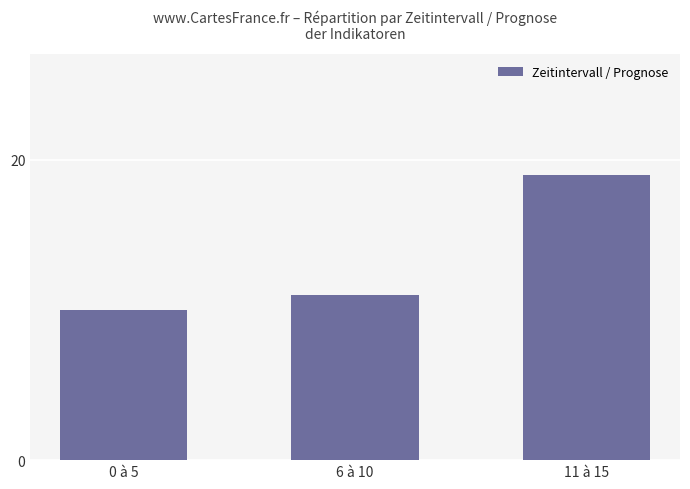

What is the difference between the maximum and second lowest values?

8